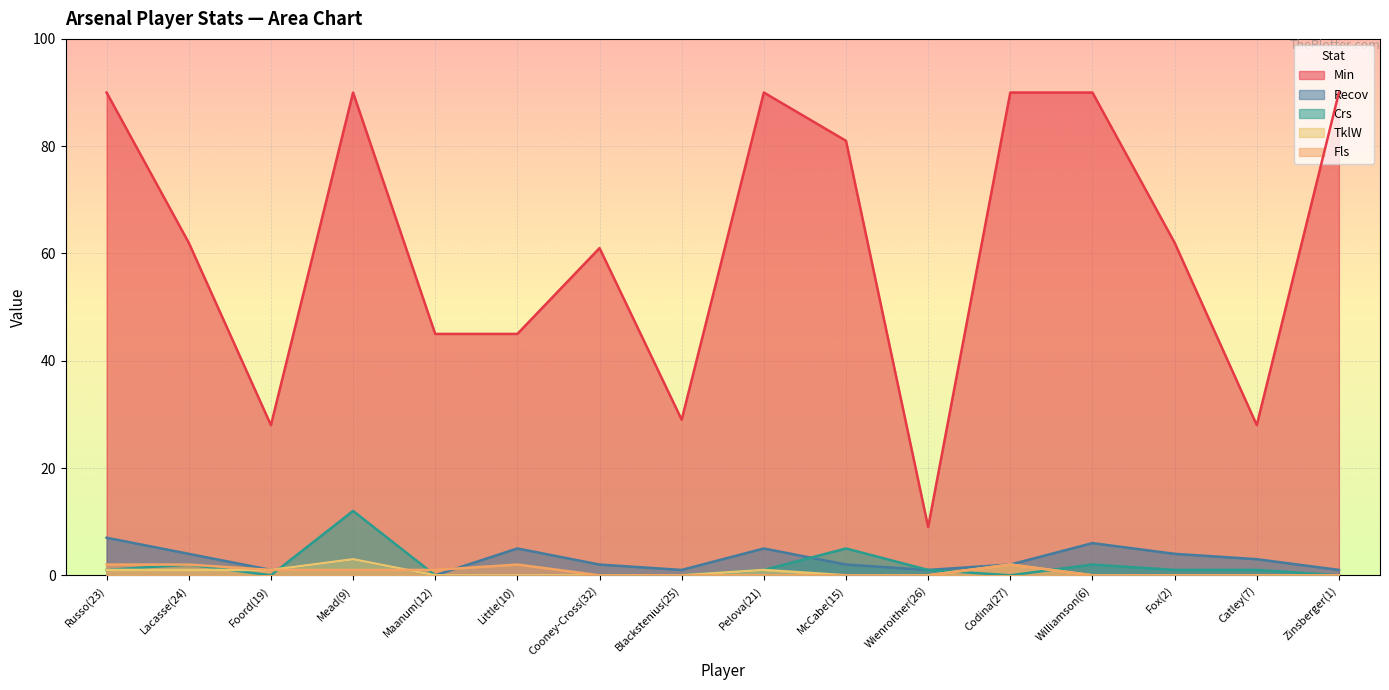

Rank the series at Russo(23) from highest to lowest value.

Min, Recov, Fls, Crs, TklW